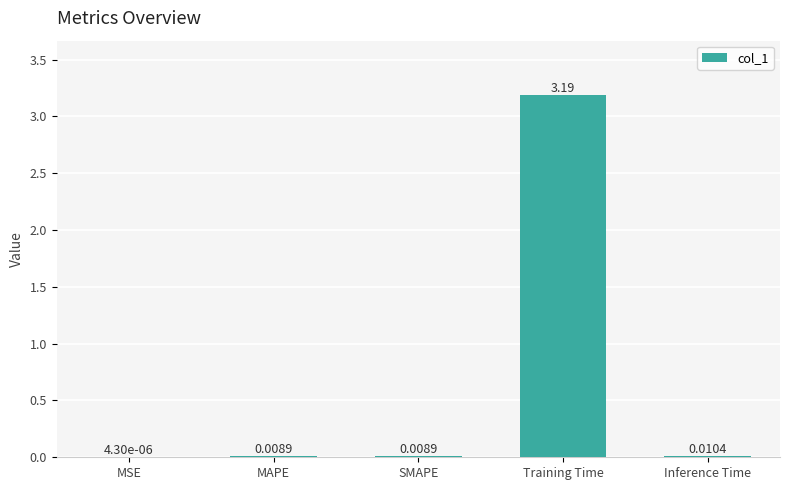

What is the average value?

0.6